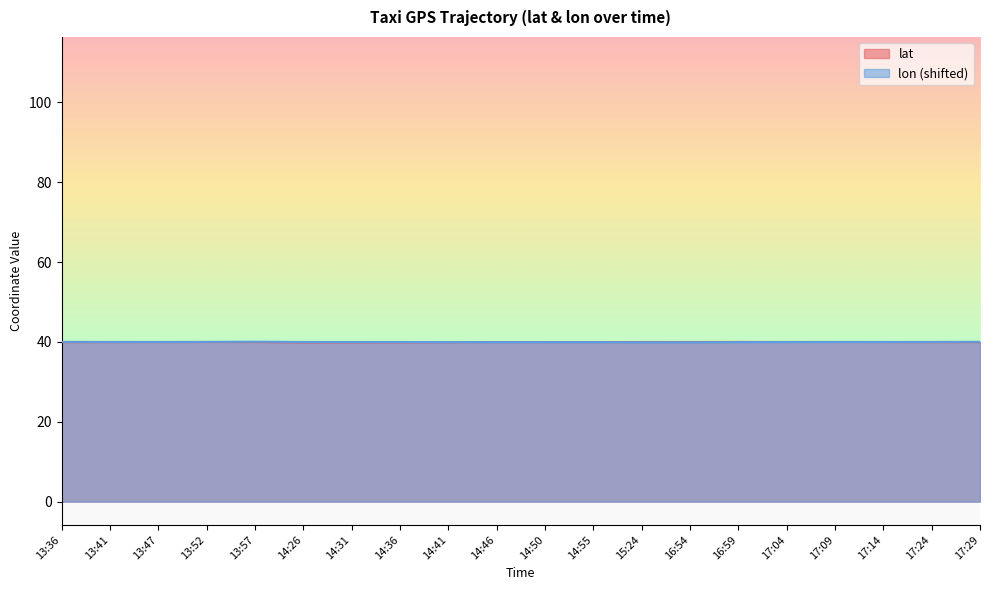

The value of lat at 17:24 is 65.4. True or false?

False